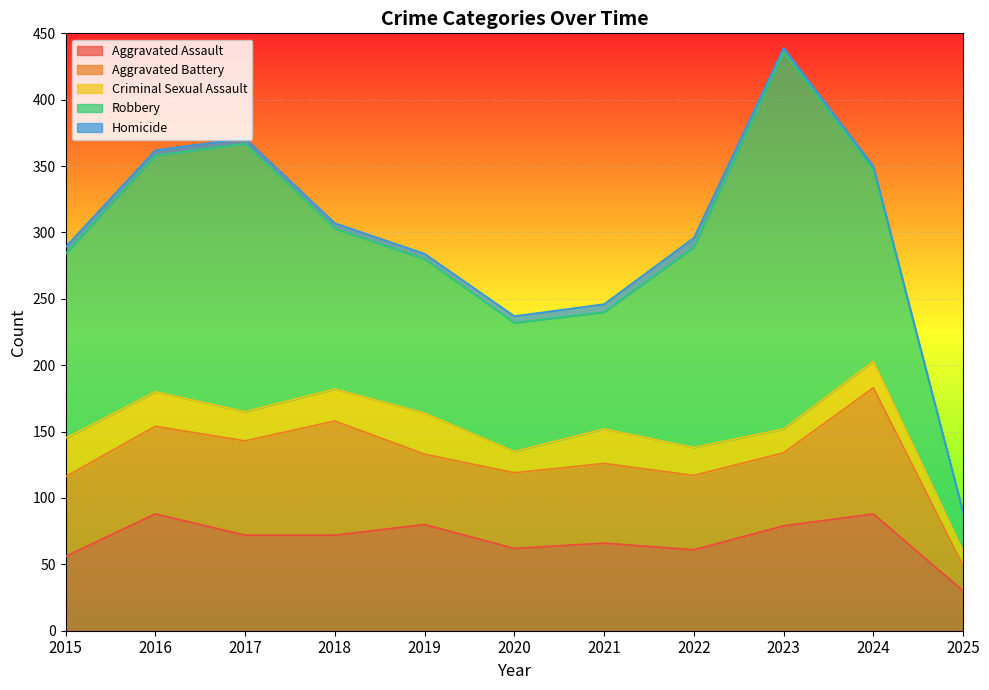

At 2023, list the series in order from smallest to largest.

Homicide, Criminal Sexual Assault, Aggravated Battery, Aggravated Assault, Robbery